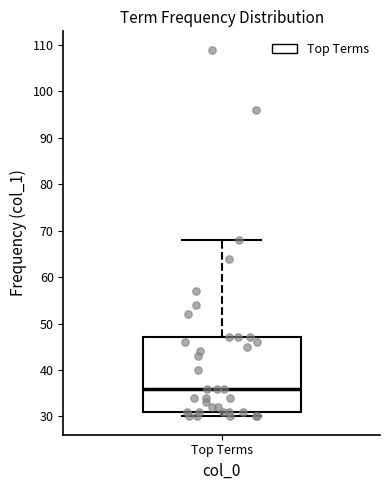

Transcribe this box plot: give where the median line is, the range the box spans, and where the two whiskers end, as read against the y-axis. The values are not printed on the chart, so give them approximately, as read against the axis.

median 36, box 31 to 47, whiskers 30 to 68